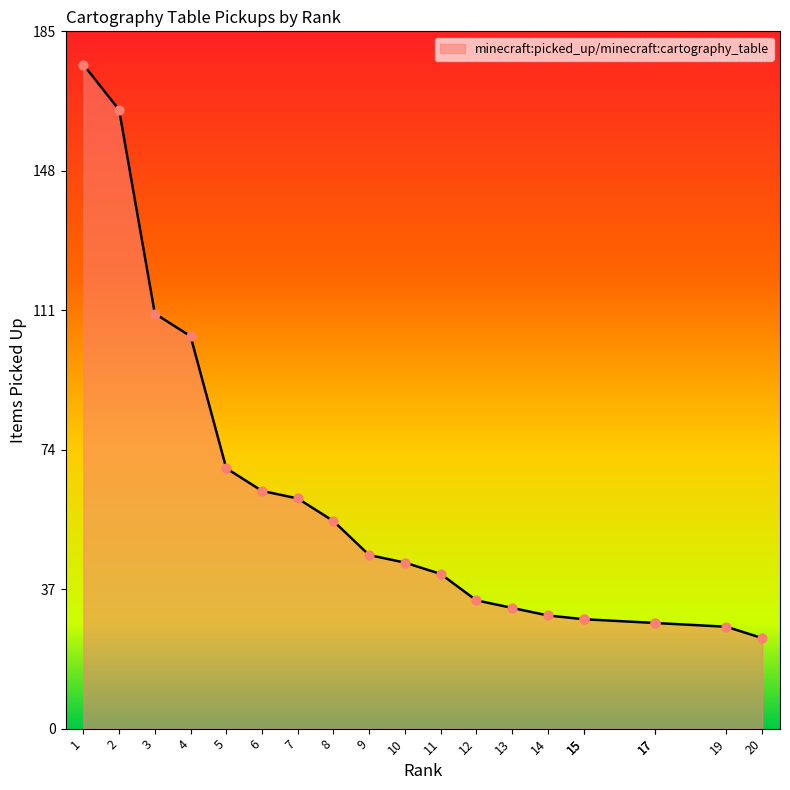

Approximately how many times larger is the value at 12 compared to 5?

0.5